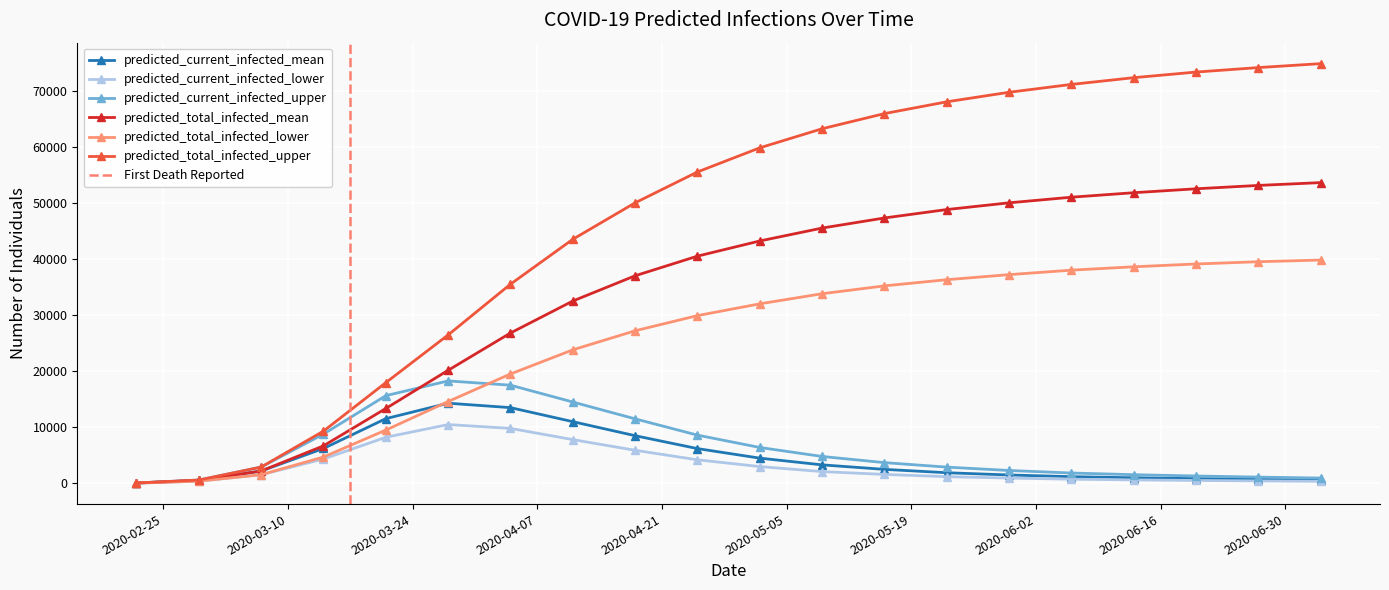

What is the maximum value for predicted_current_infected_upper?

18261